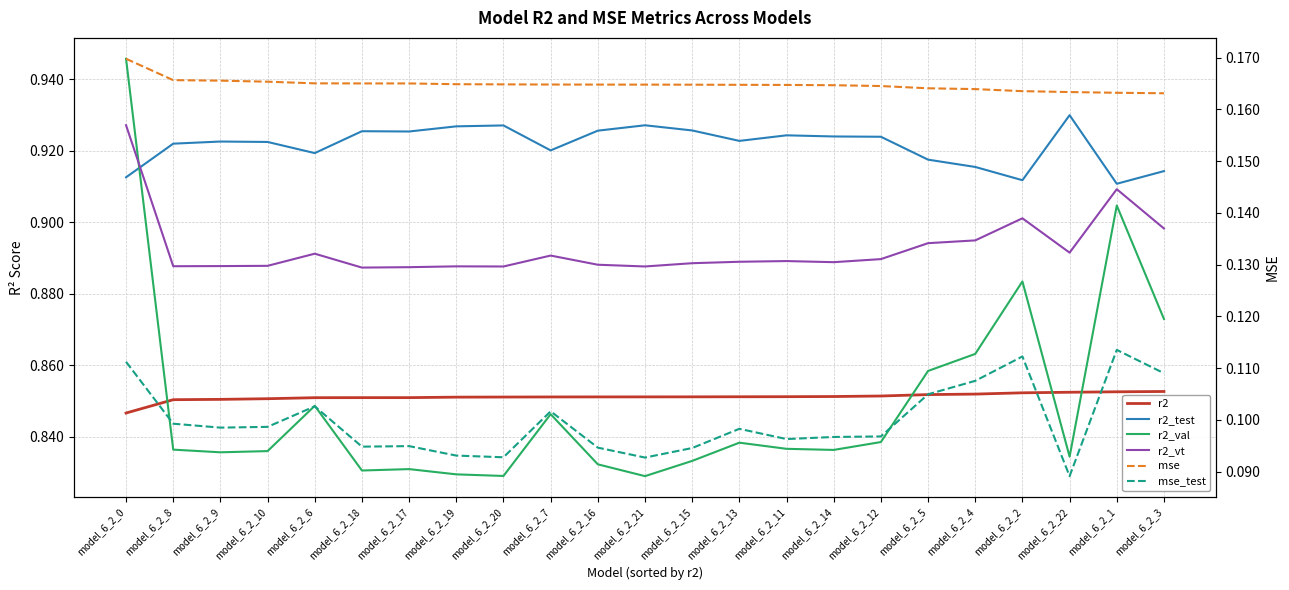

What is the sum of the mse_test values at model_6_2_11 and model_6_2_19?

0.2